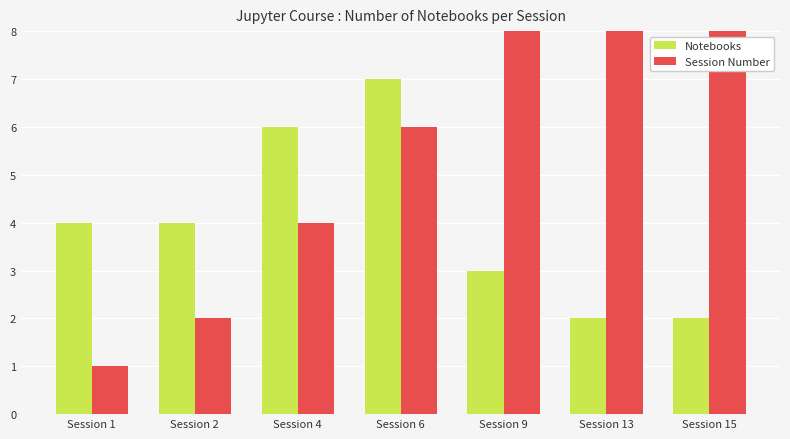

True or false: Notebooks has a value of 3 at Session 15.

False